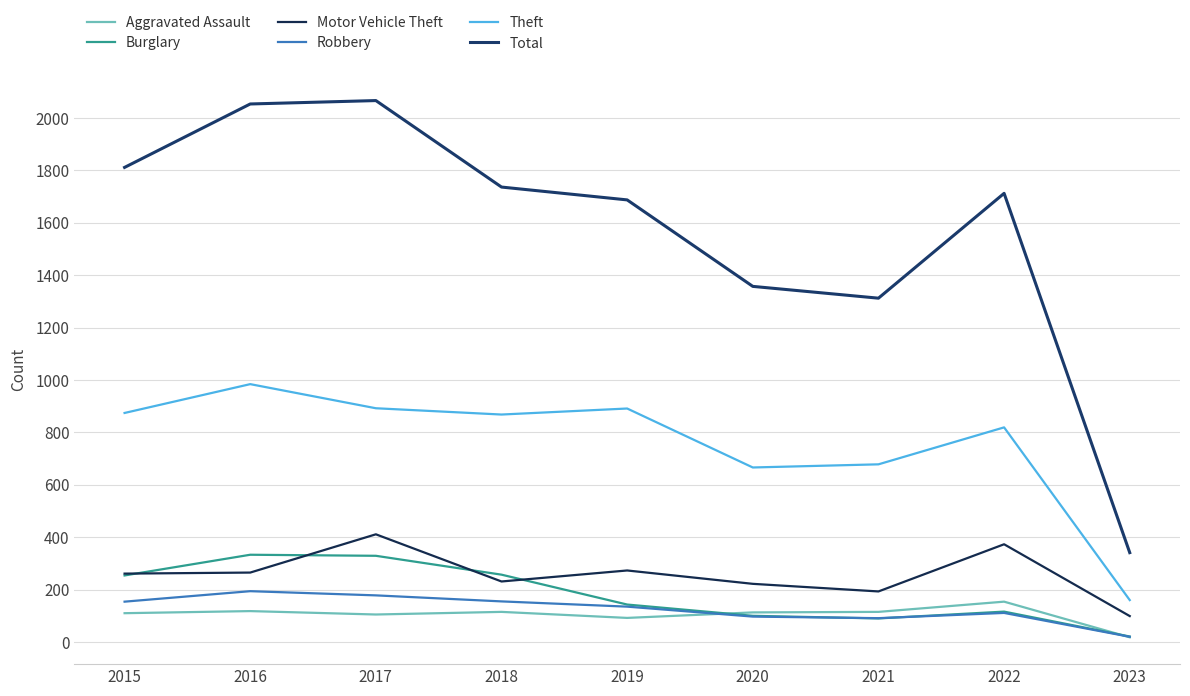

What is the difference between the second highest and second lowest values in the Aggravated Assault series?

26